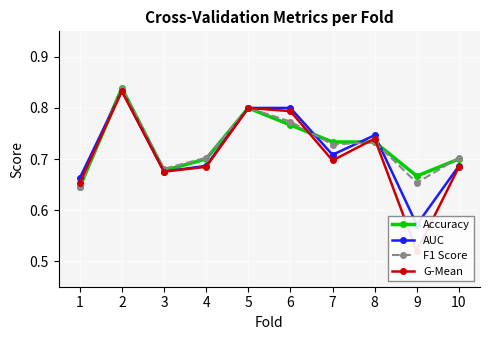

The value of Accuracy at 1 is 0.4. True or false?

False